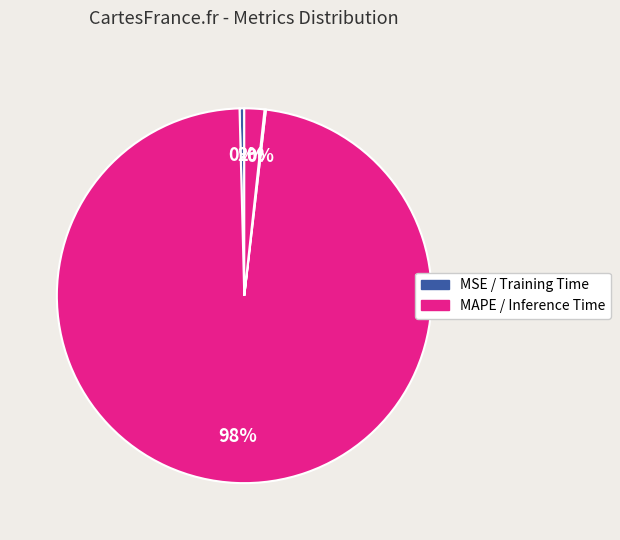

Which slice represents more than half of the pie?

MAPE